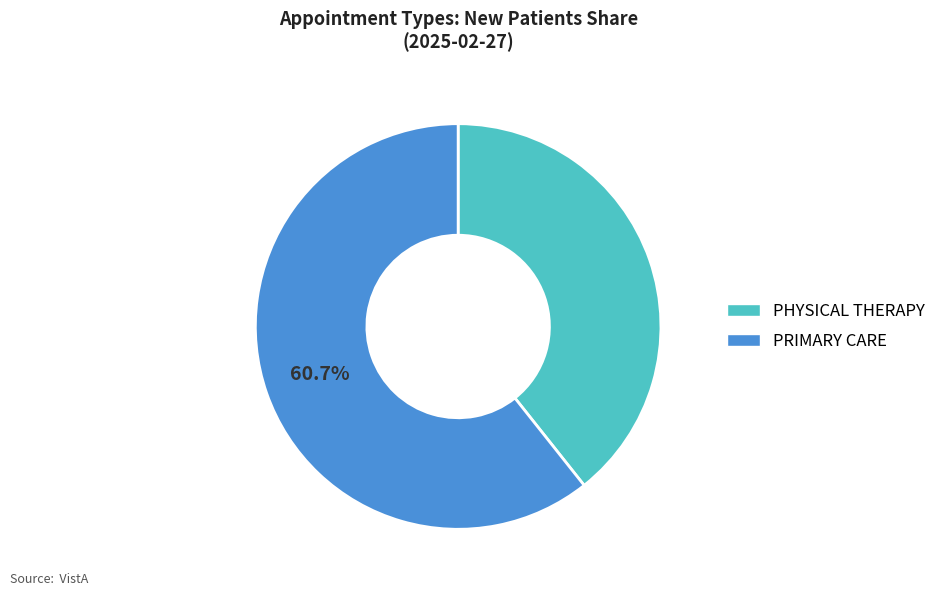

Rank the categories by value from highest to lowest.

PRIMARY CARE, PHYSICAL THERAPY